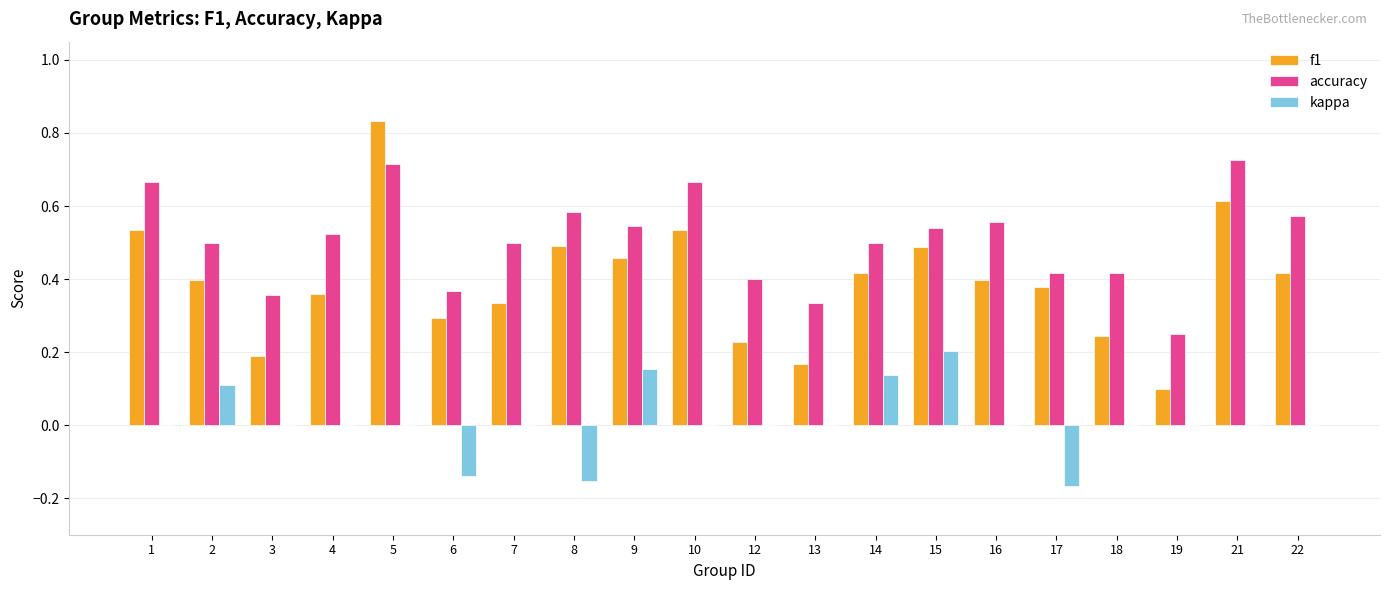

At which category is the sum across all series the highest?

5